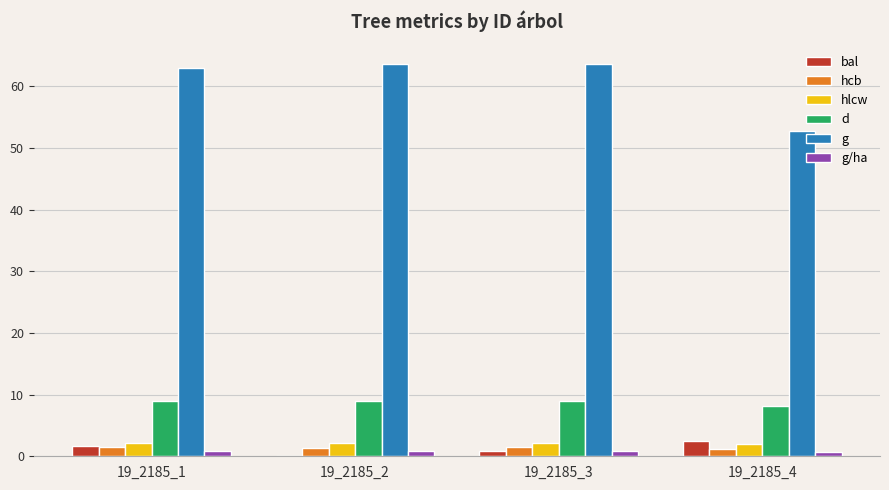

Which series has the largest total across all categories?

g